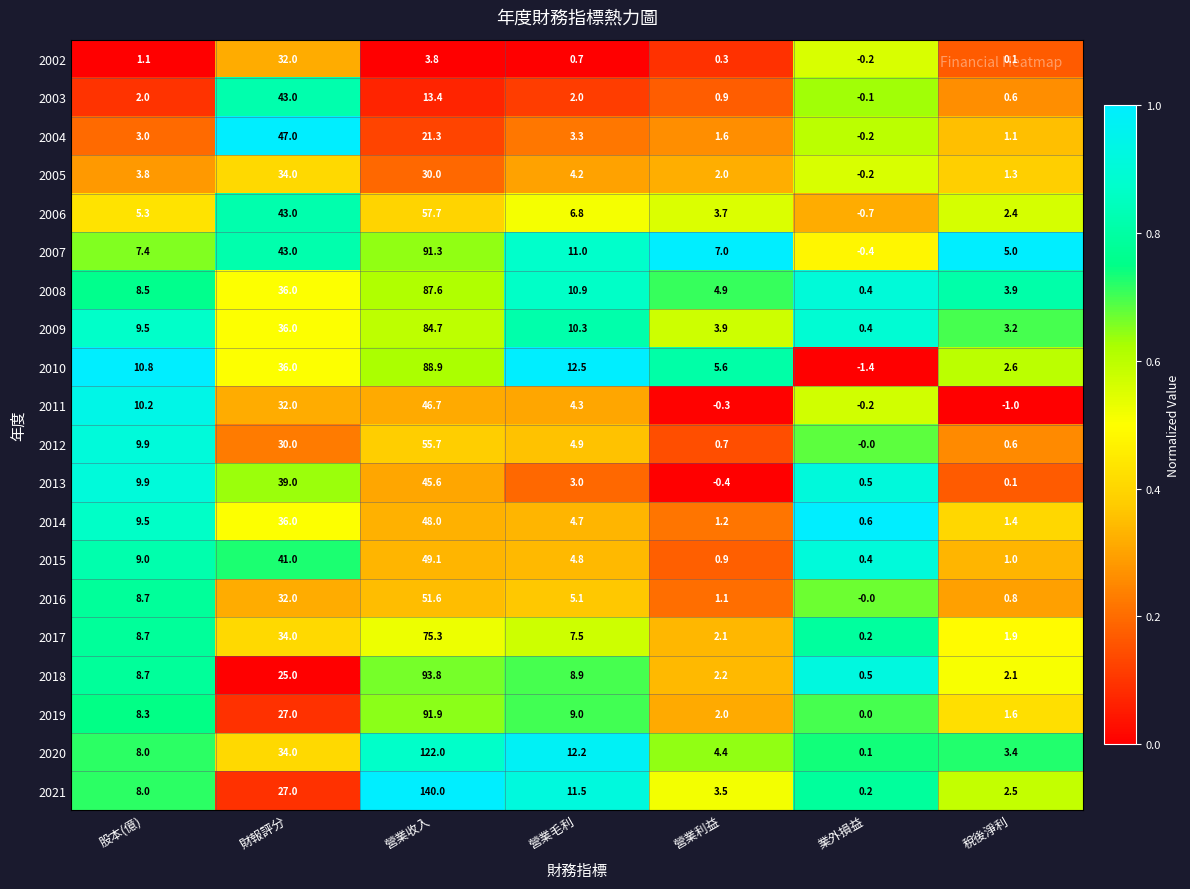

What is the total value across all series at 財報評分?

707.0